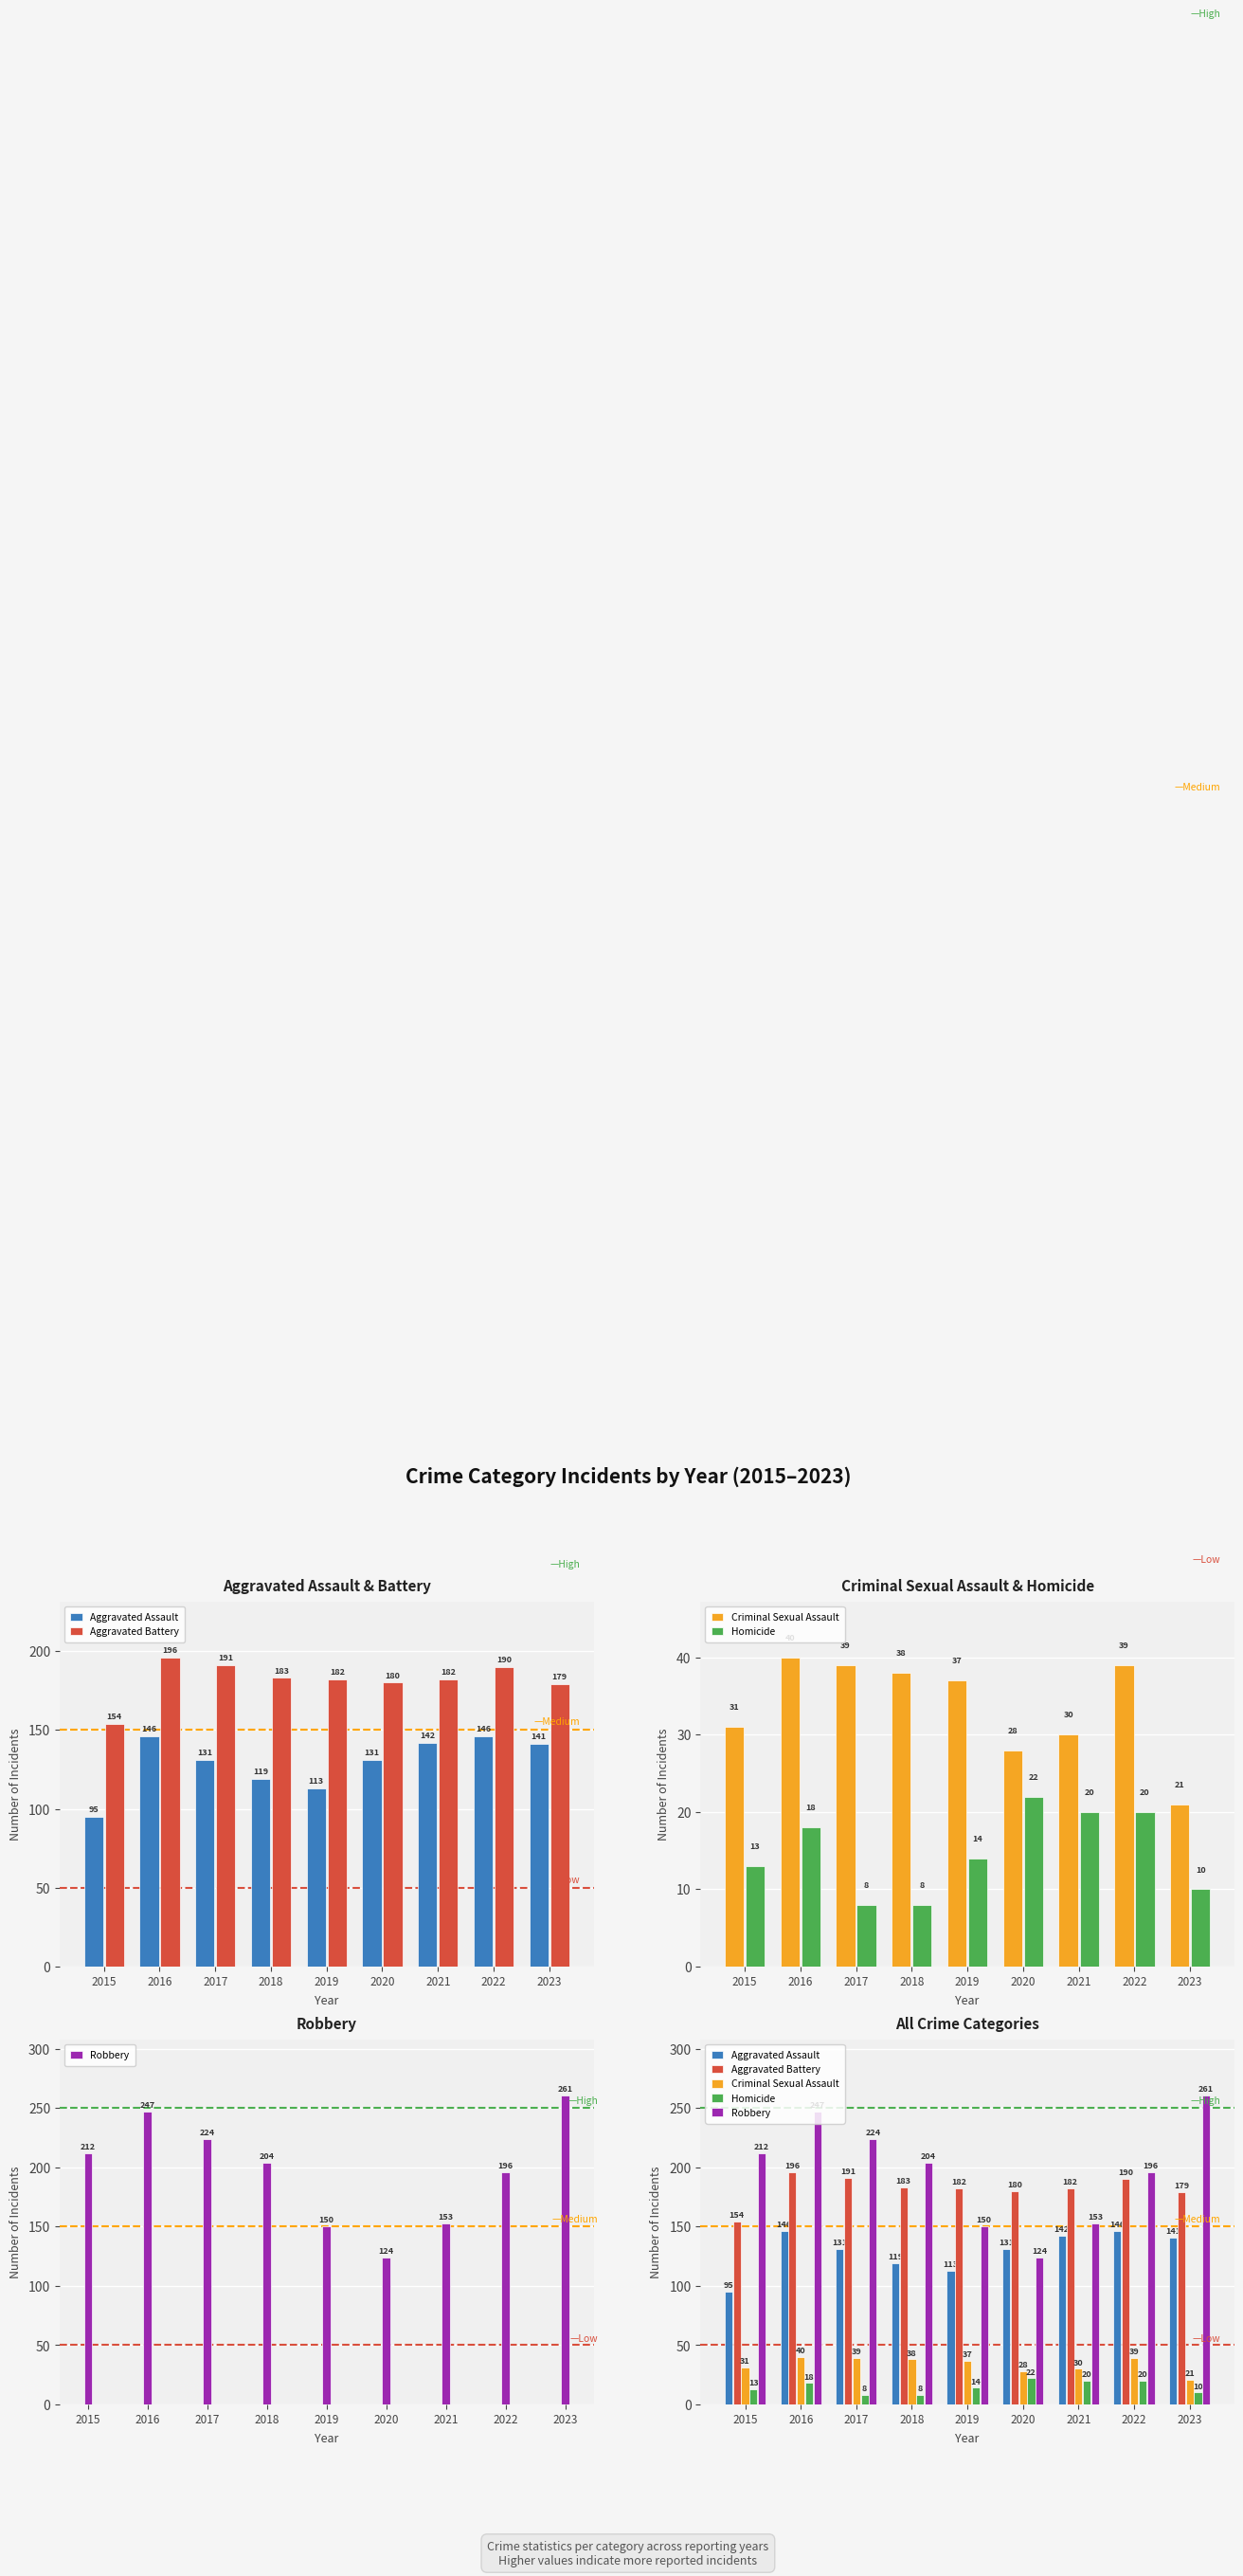

What is the spread (max minus min) of values at 2023?

251